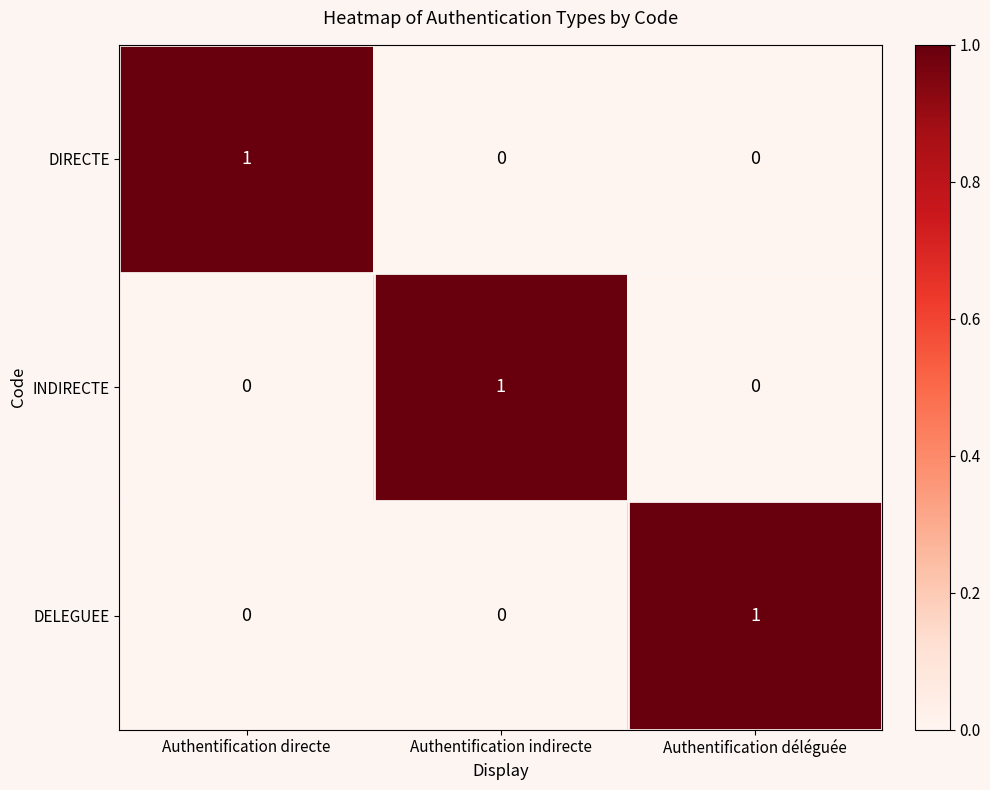

At how many categories does at least one series exceed 0?

3